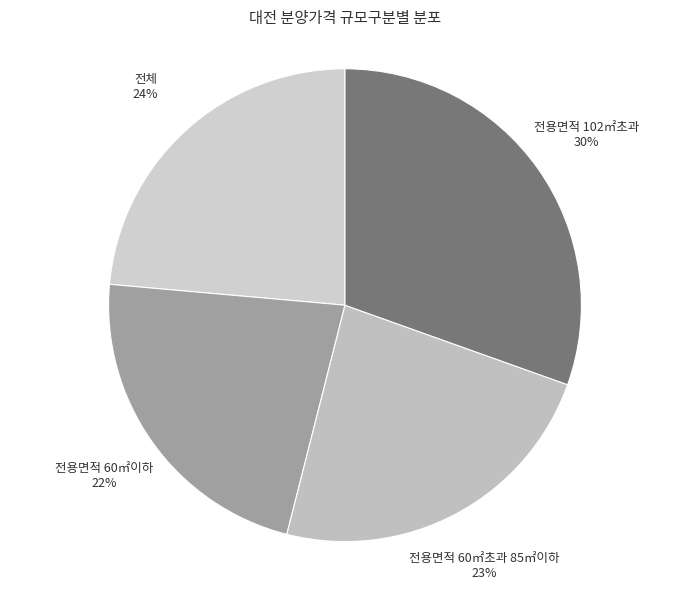

Approximately how many times larger is the value at 전용면적 102㎡초과 compared to 전용면적 60㎡이하?

1.4